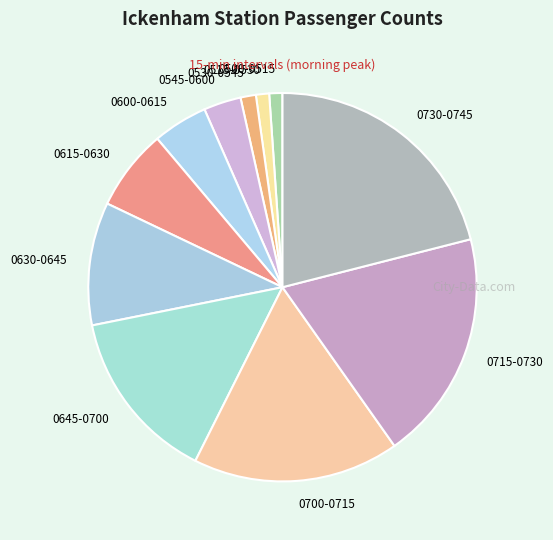

Does any single category account for the majority?

No